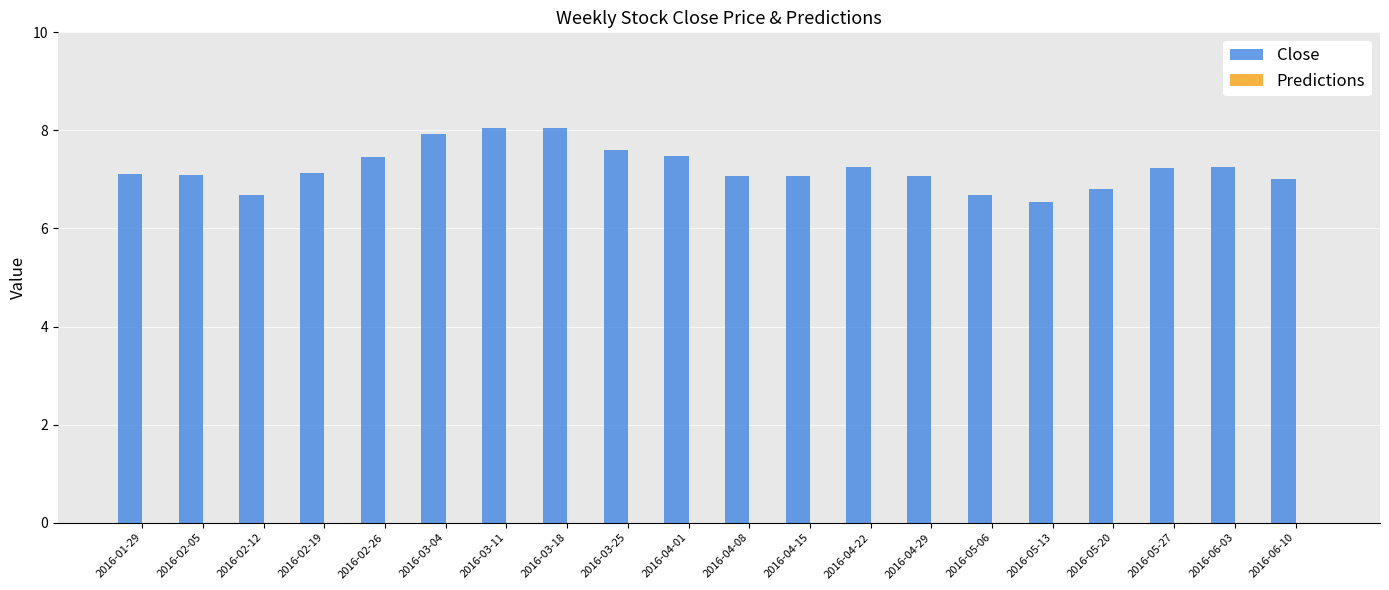

What is the label of the 17th bar from the left?

2016-05-20